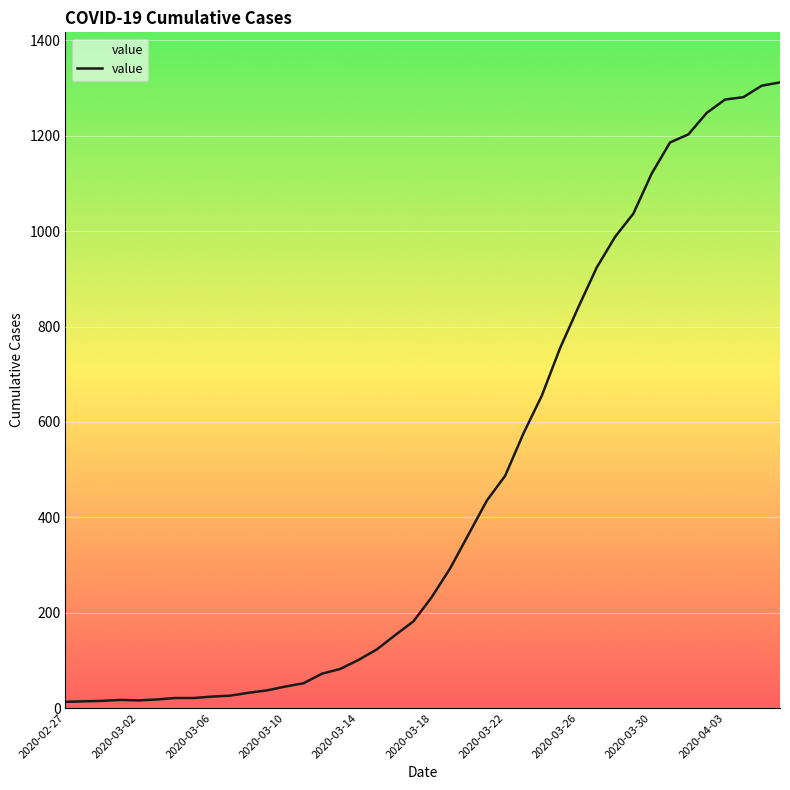

What is the maximum value shown in the chart?

1312